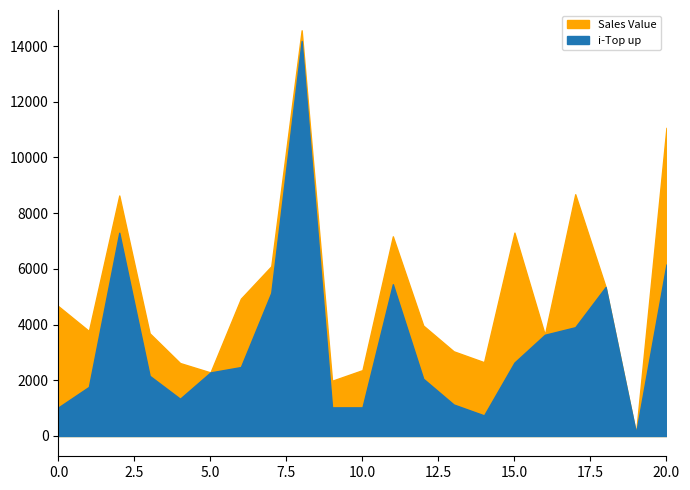

Is it true that i-Top up equals 3402.4 at Nayeem?

False